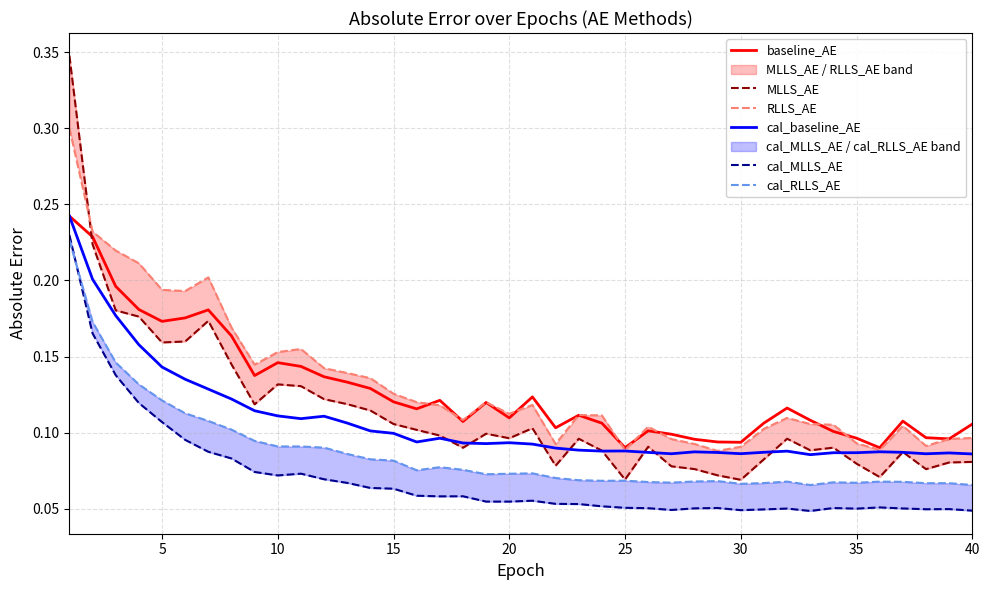

In MLLS_AE, how many points are lower than both neighbors (excluding endpoints)?

10